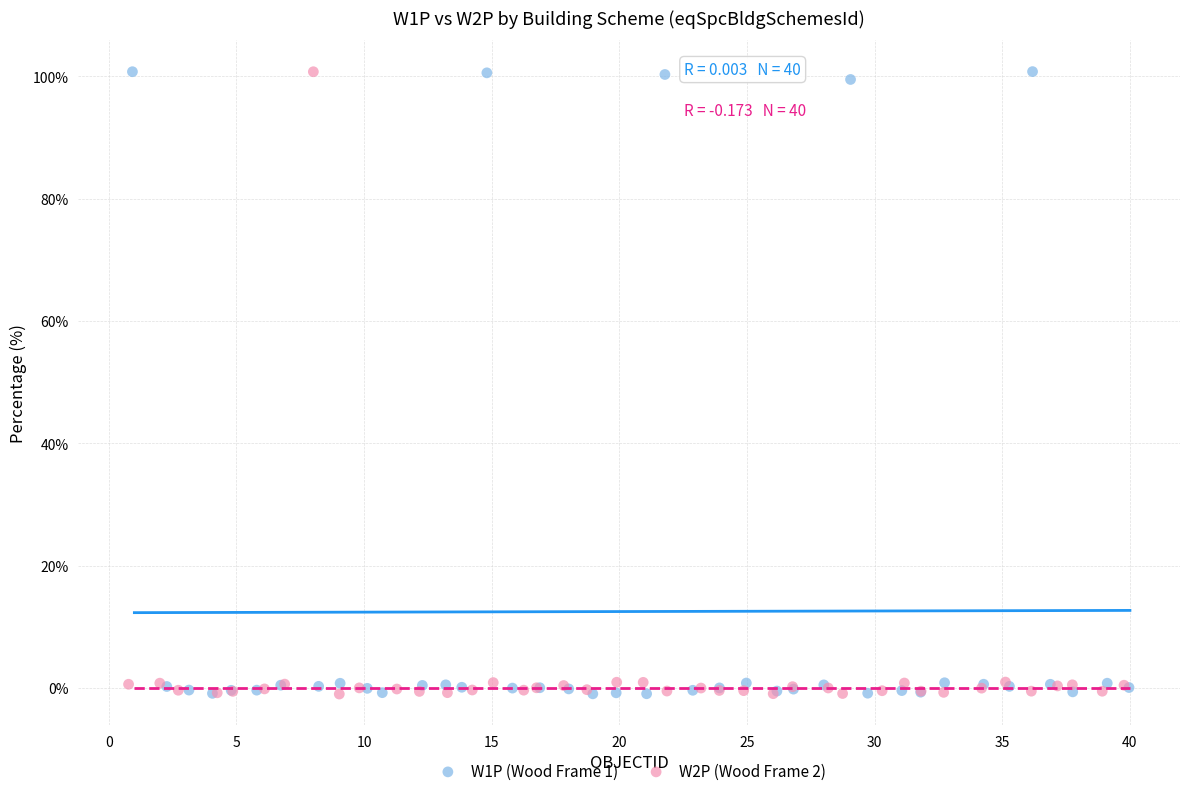

What are all the series names shown in the legend?

W1P (Wood Frame 1), W2P (Wood Frame 2)